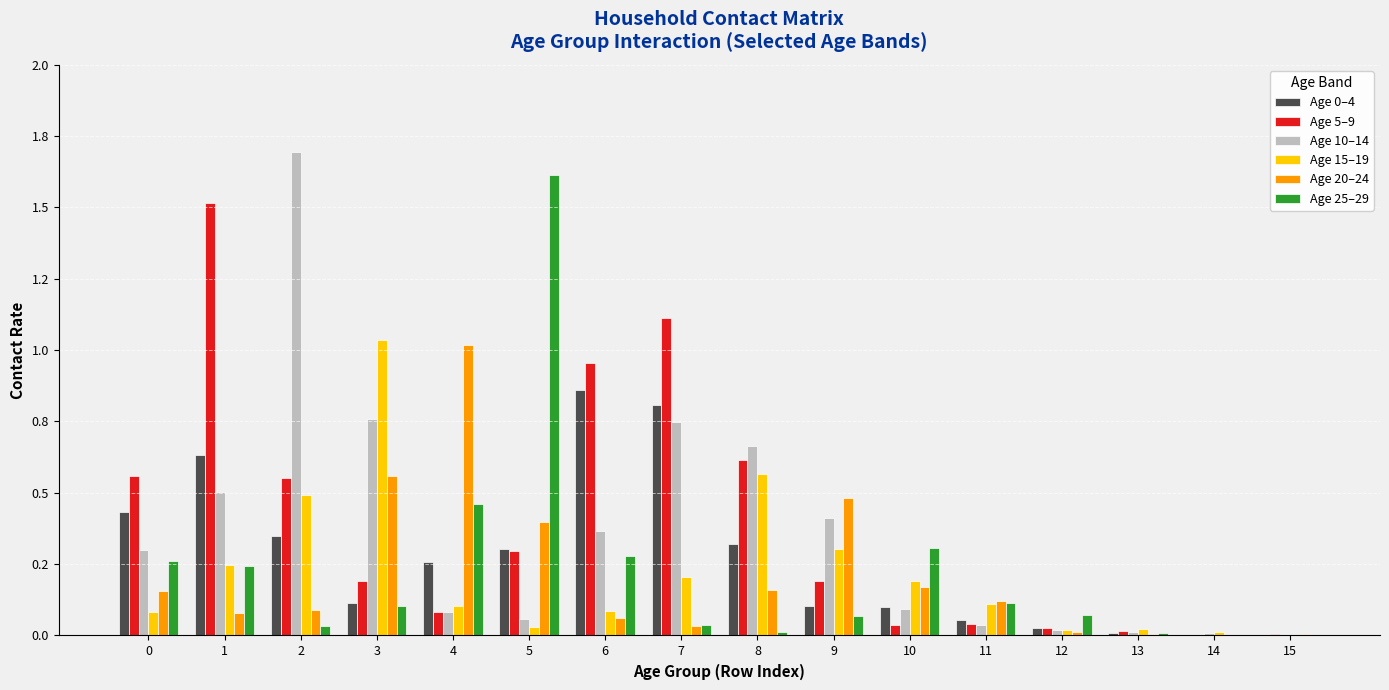

True or false: 10_14 has a value of 1.1 at 3.

False